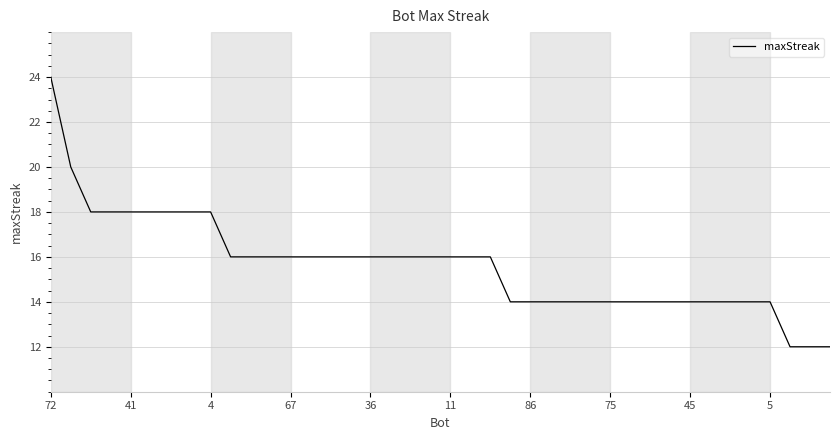

What is the greatest value displayed?

24